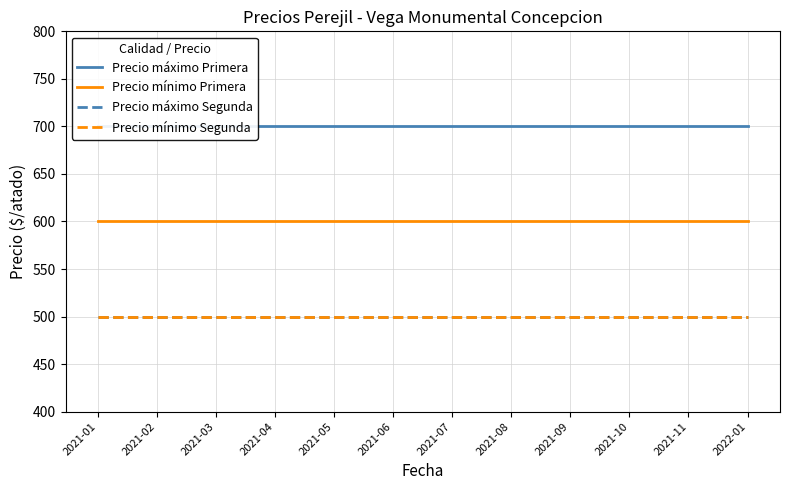

Reading left to right, what are all the values shown in this chart?

Precio máximo Primera: 700	700	700	700	700	700	700	700	700	700	700	700
Precio mínimo Primera: 600	600	600	600	600	600	600	600	600	600	600	600
Precio máximo Segunda: 500	500	500	500	500	500	500	500	500	500	500	500
Precio mínimo Segunda: 500	500	500	500	500	500	500	500	500	500	500	500